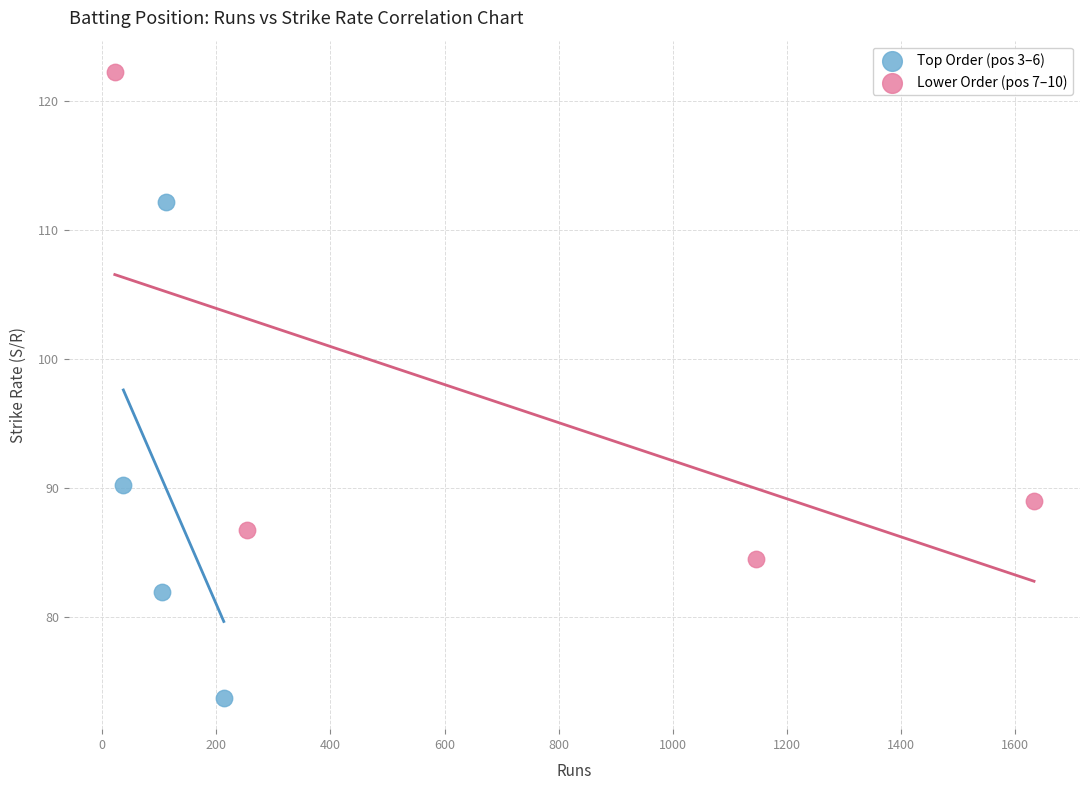

Which series contains the lowest Y value?

Top Order (pos 3–6)